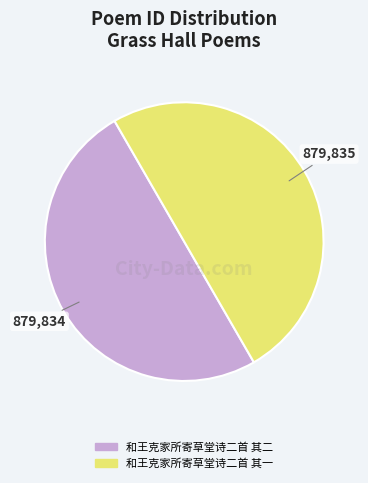

Is the sum of 和王克家所寄草堂诗二首 其一 and 和王克家所寄草堂诗二首 其二 greater than half?

Yes